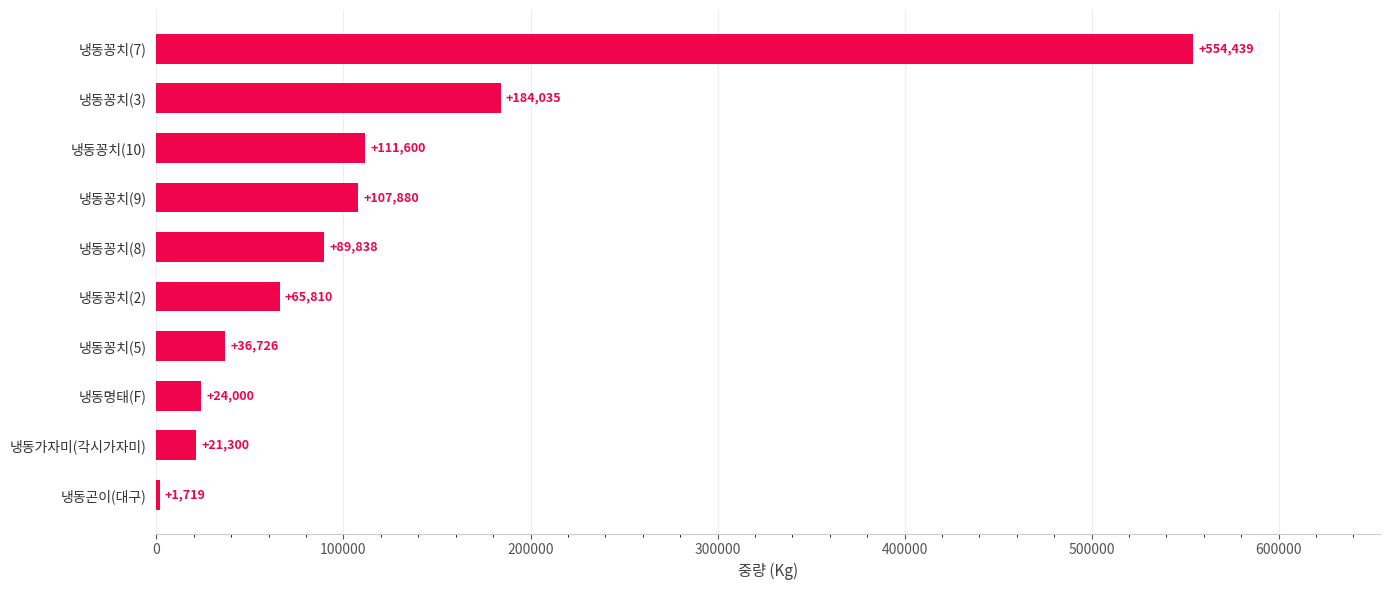

The chart shows a value of 171010 at 냉동꽁치(10). True or false?

False